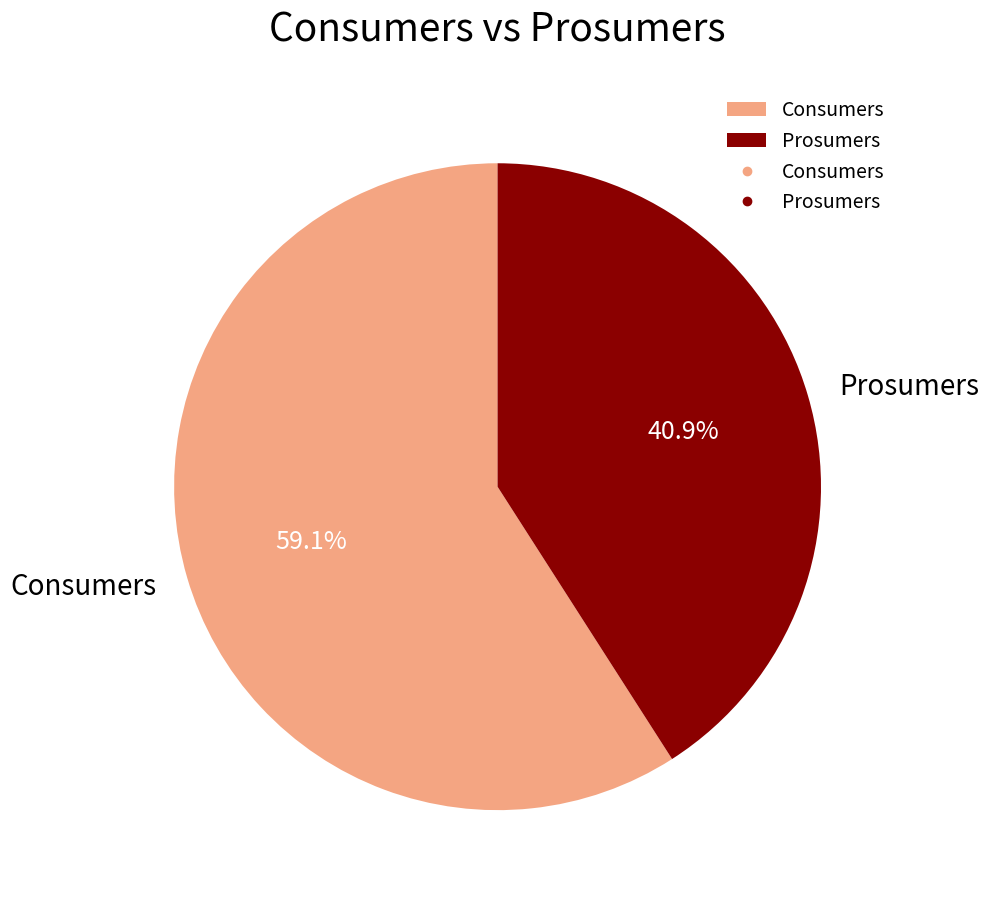

Rank the categories by value from highest to lowest.

Consumers, Prosumers